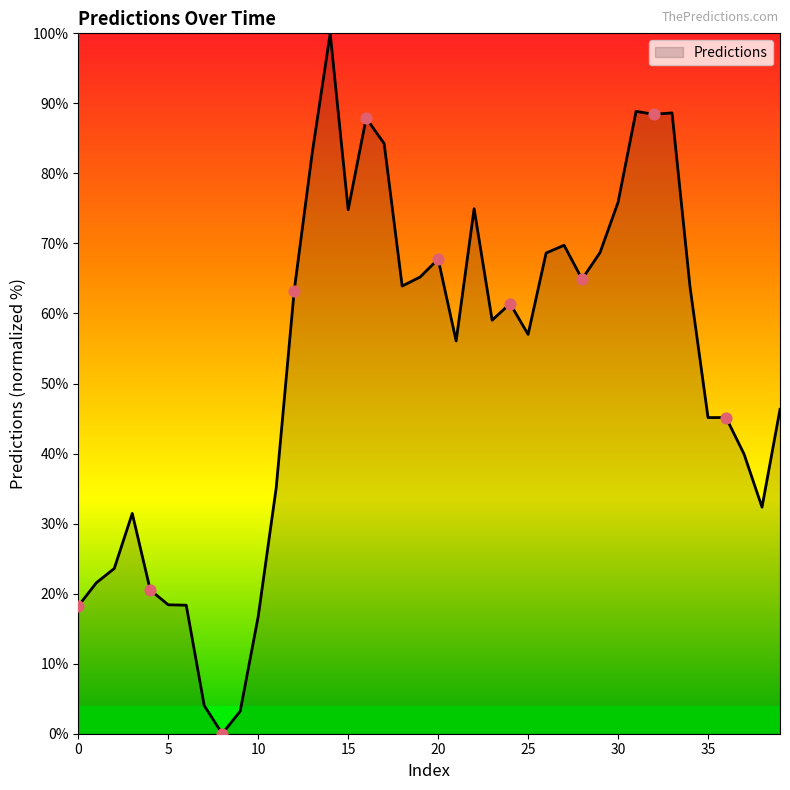

What is the maximum value shown in the chart?

100.0